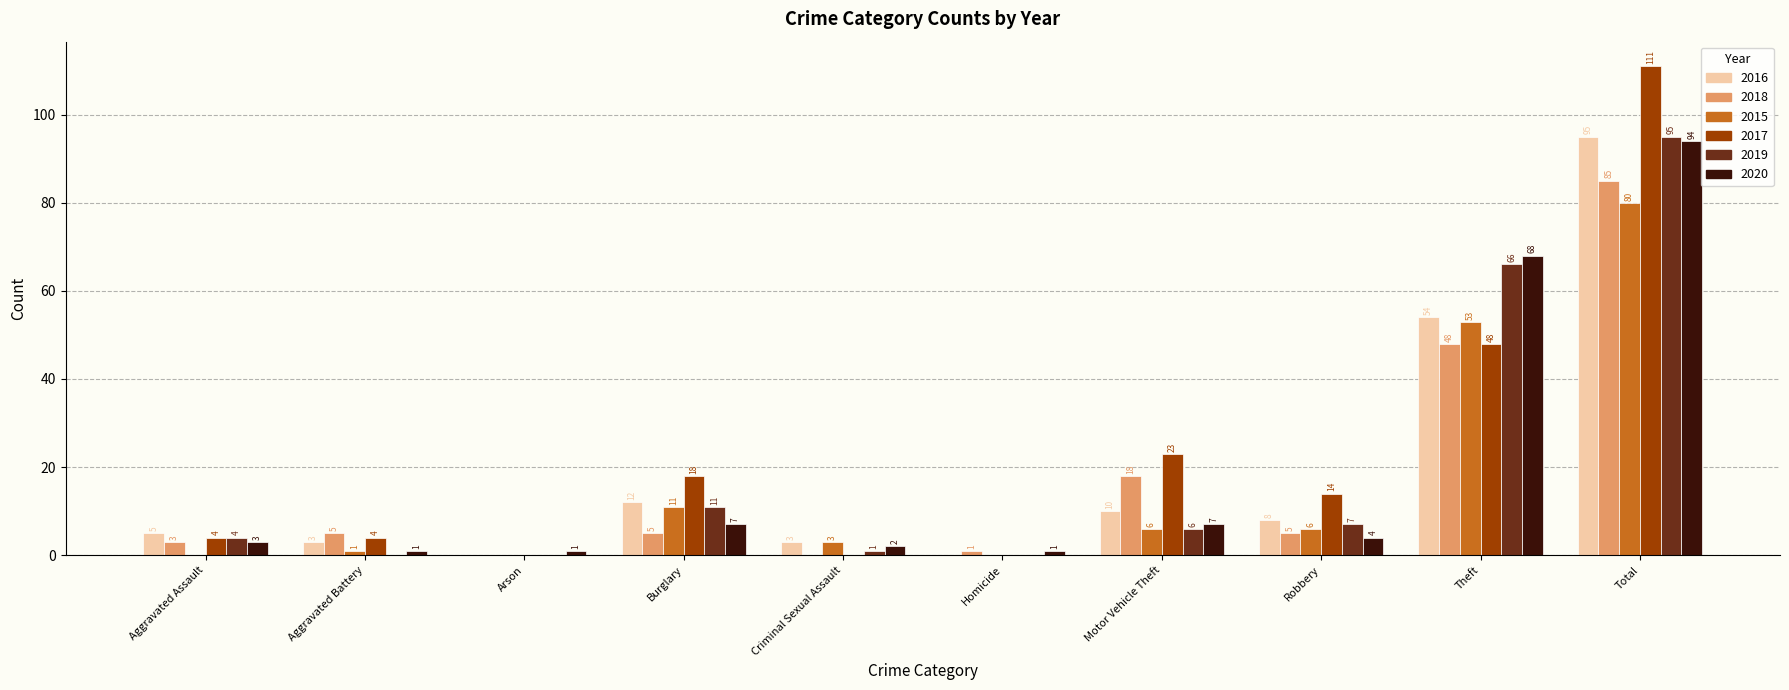

The 2019 series shows 1 at Criminal Sexual Assault. True or false?

True